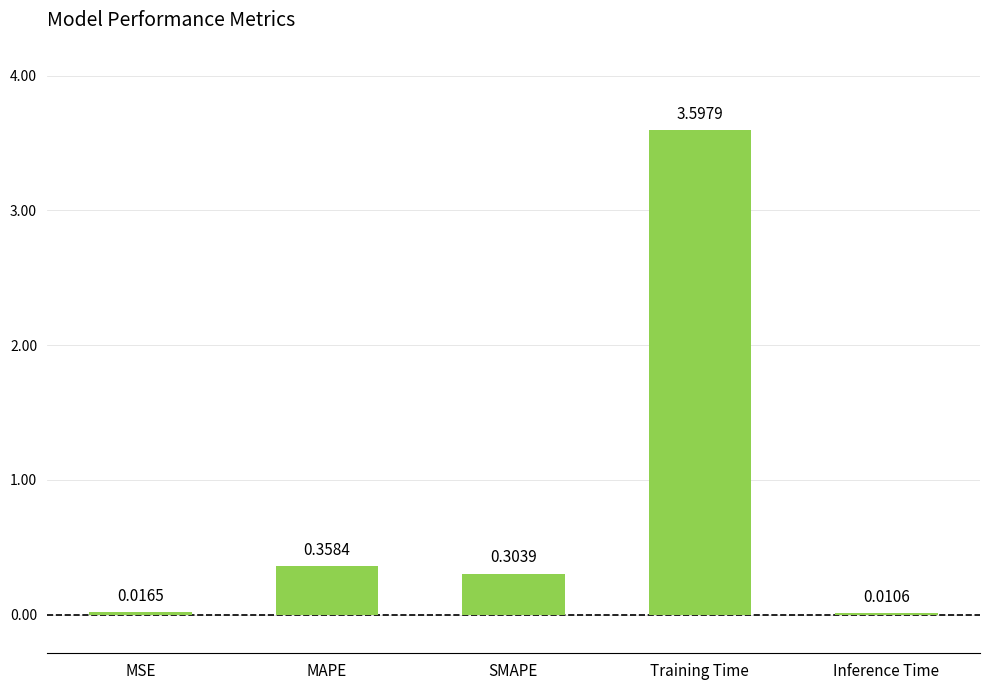

At which label is the value closest to 1?

MAPE